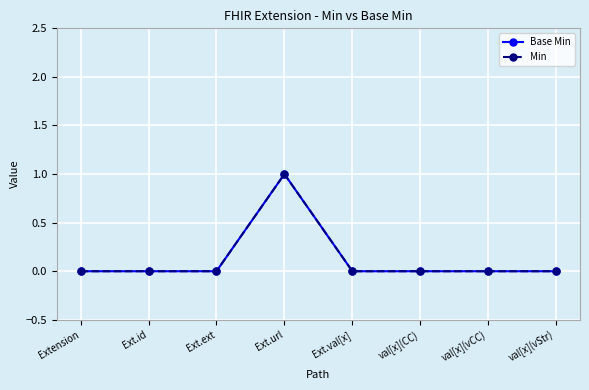

Is this an area chart (filled region under the line)?

No